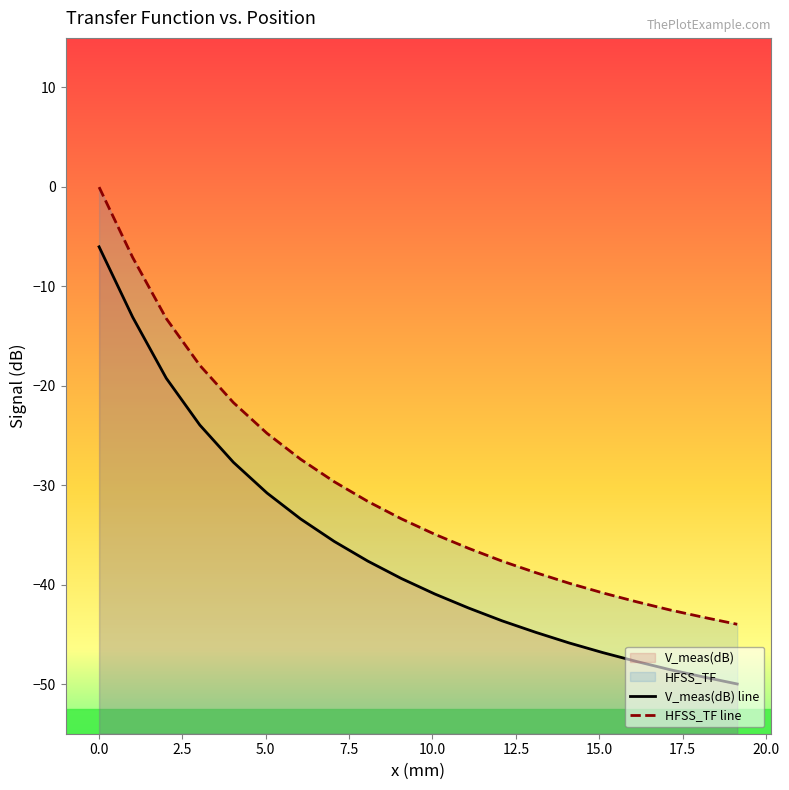

The value of V_meas(dB) line at 13 is -13.9. True or false?

False